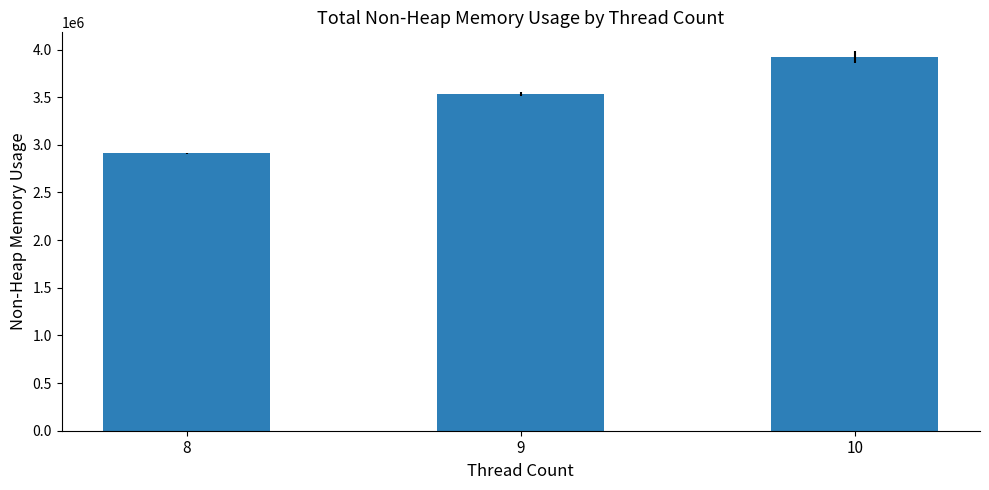

What is the difference between the values at 10 and 9?

383737